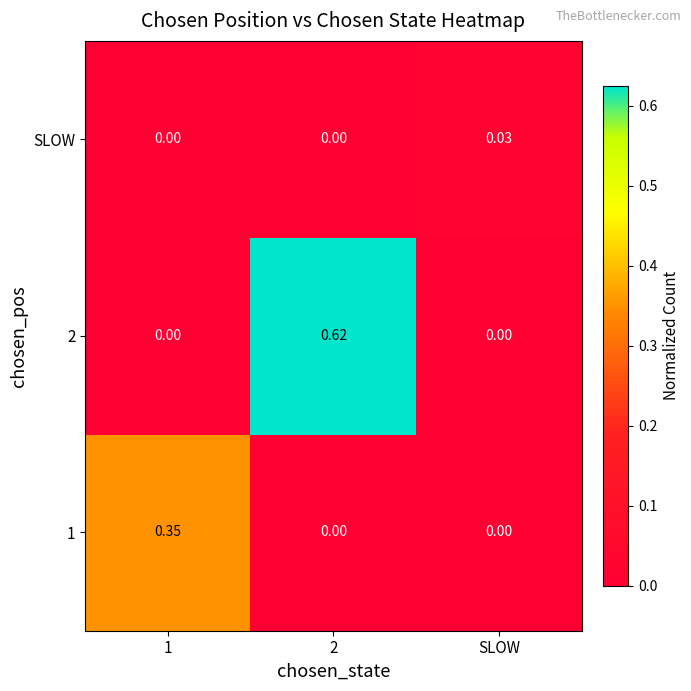

How many distinct data groups are displayed?

3